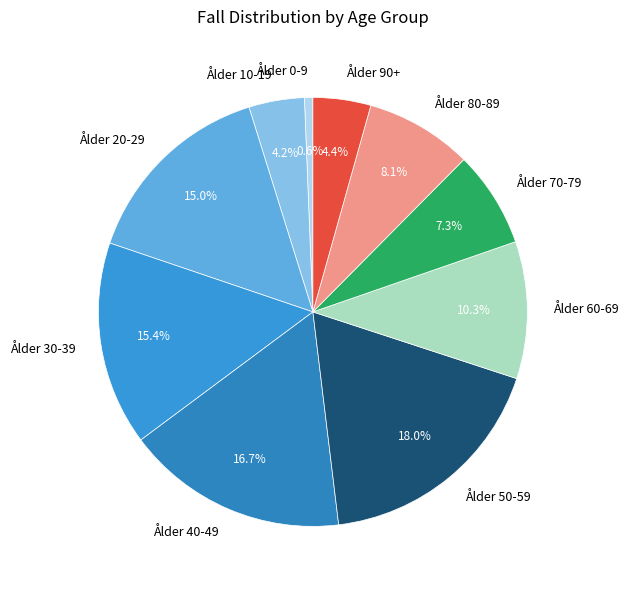

The Ålder 20-29 slice represents 15% of the pie. True or false?

True